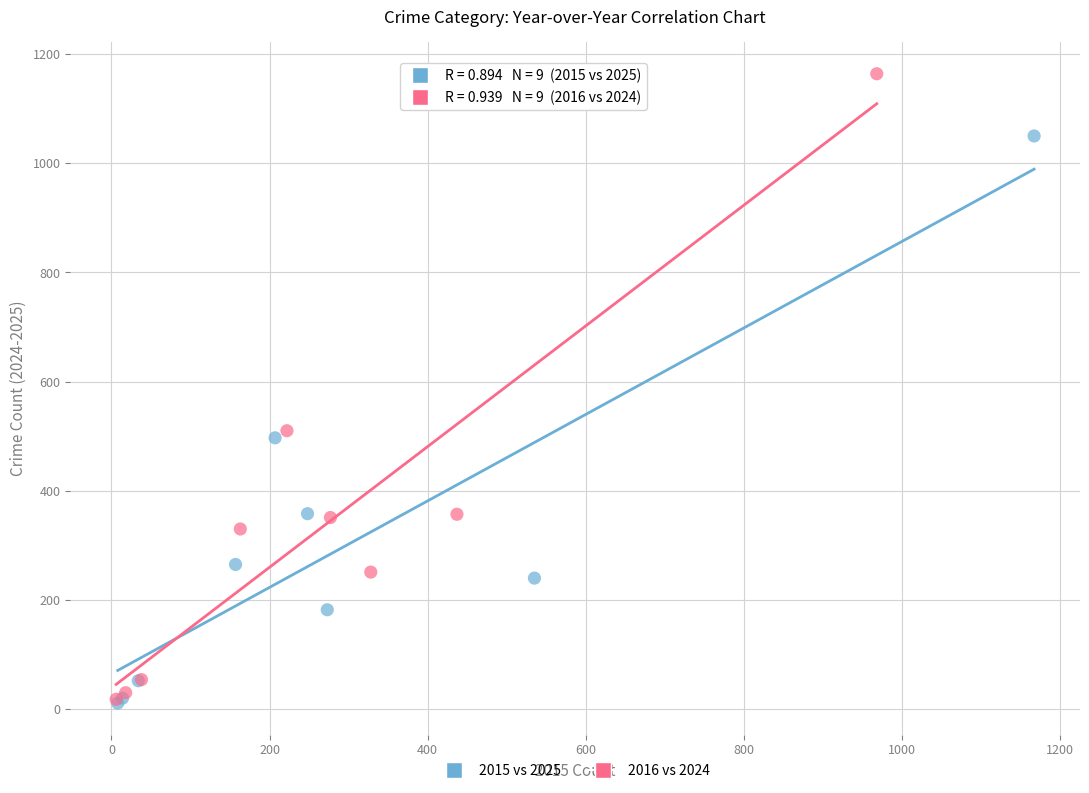

What are all the series names shown in the legend?

2015 vs 2025, 2016 vs 2024